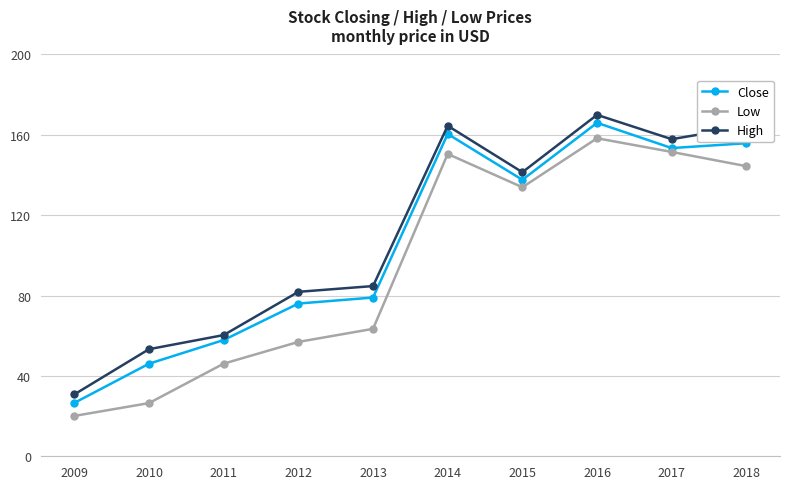

Does the chart have visible grid lines?

Yes